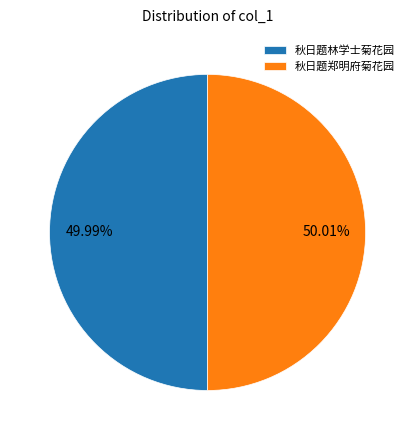

What is the ratio of the value at 秋日题林学士菊花园 to the value at 秋日题郑明府菊花园?

1.0